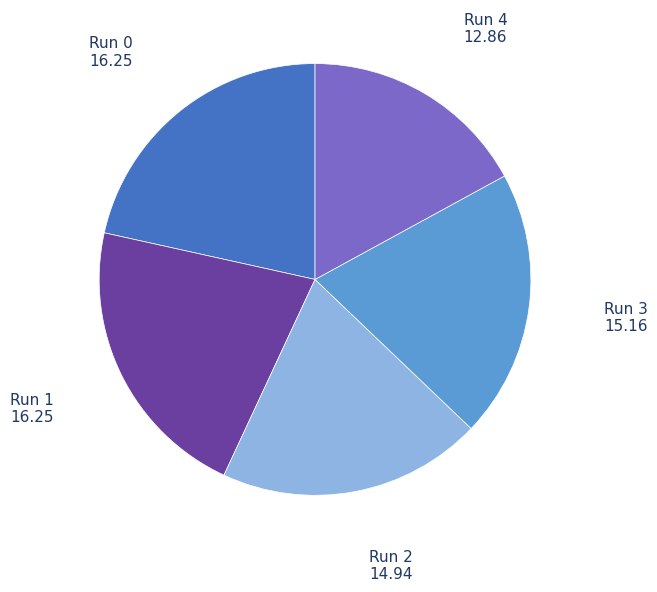

How many segments does this pie chart have?

5